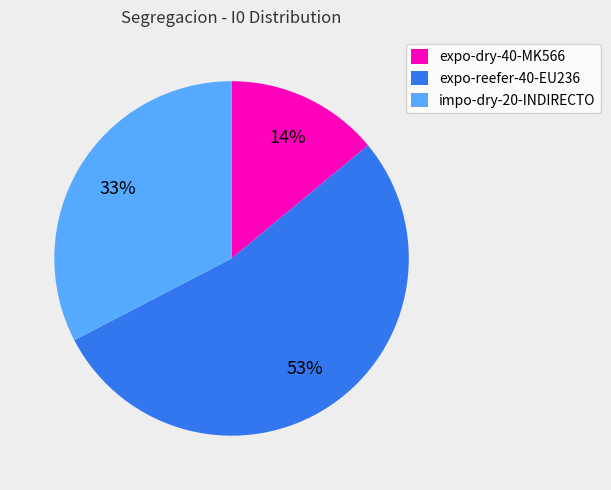

Do impo-dry-20-INDIRECTO and expo-dry-40-MK566 together represent more than half of the pie?

No